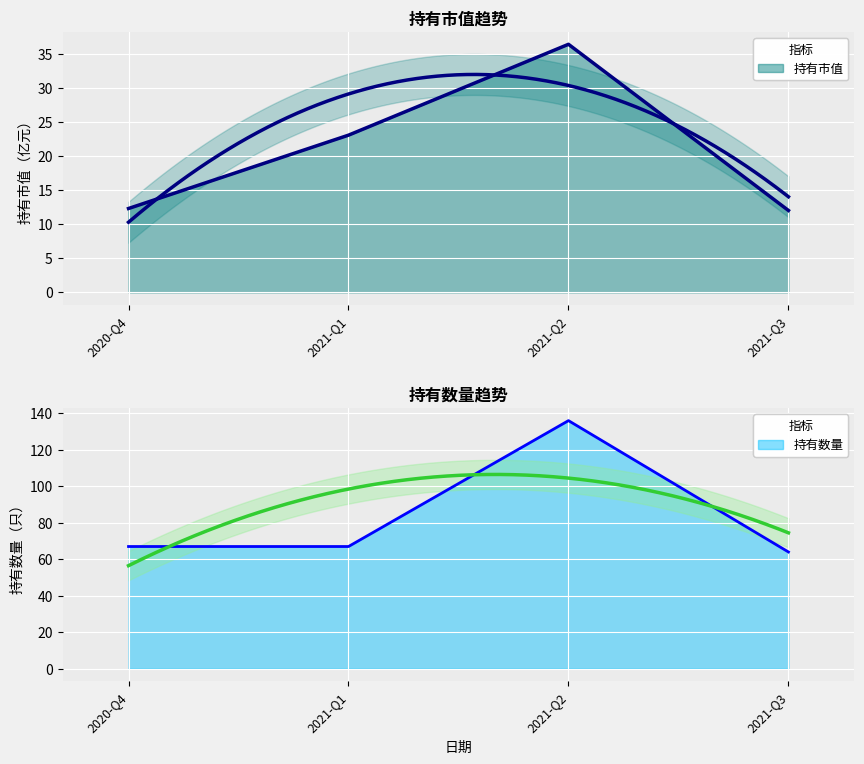

Reading right to left, transcribe all the data shown in this chart.

持有市值: 12.0	36.4	23.1	12.3
持有数量: 64.0	136.0	67.0	67.0